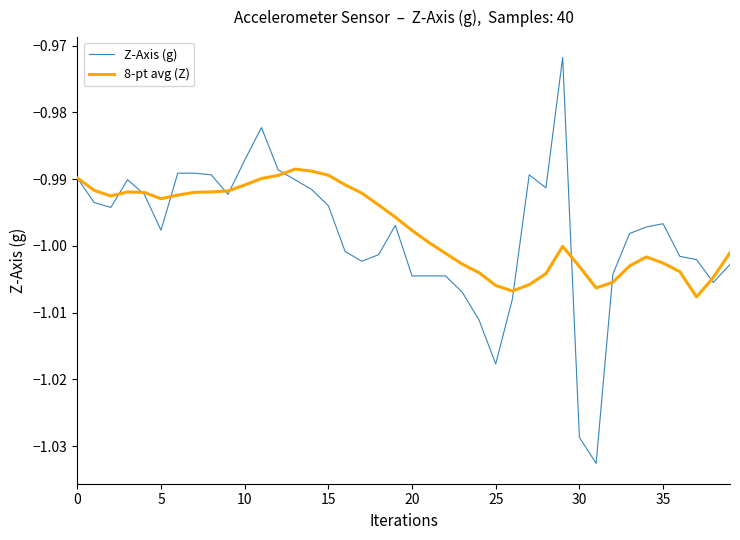

Is this an area chart (filled region under the line)?

No